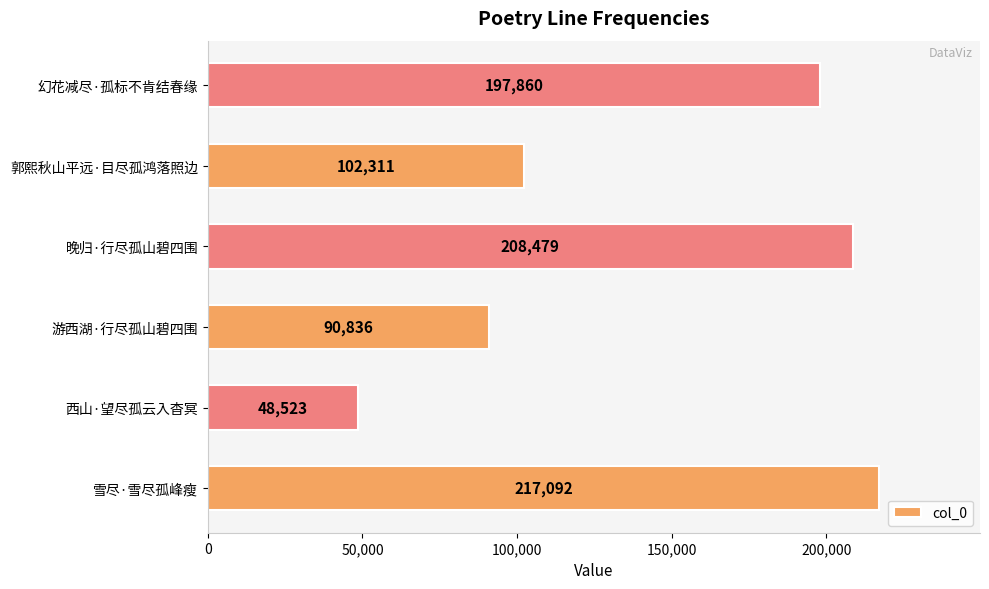

What is the difference between the second highest and second lowest values?

117643